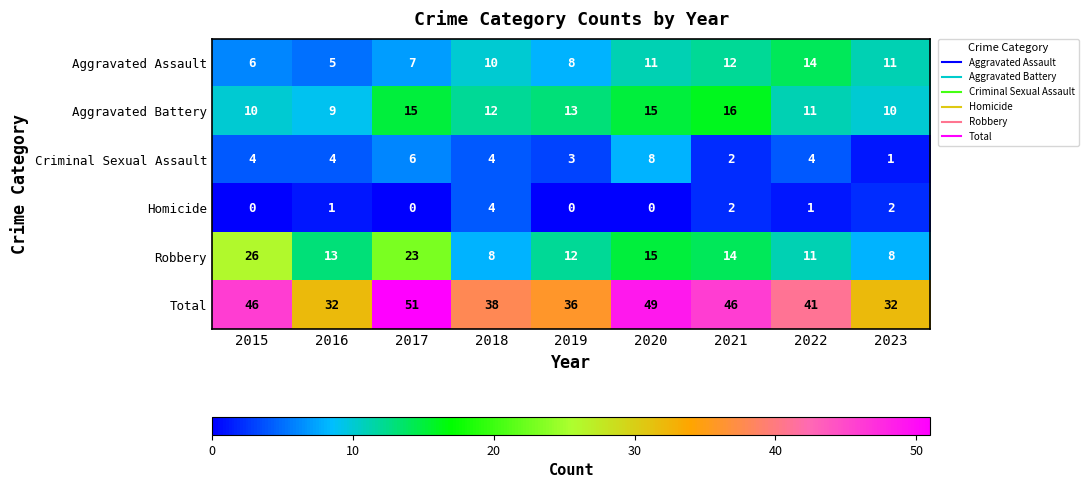

What is the average value of the Total series?

41